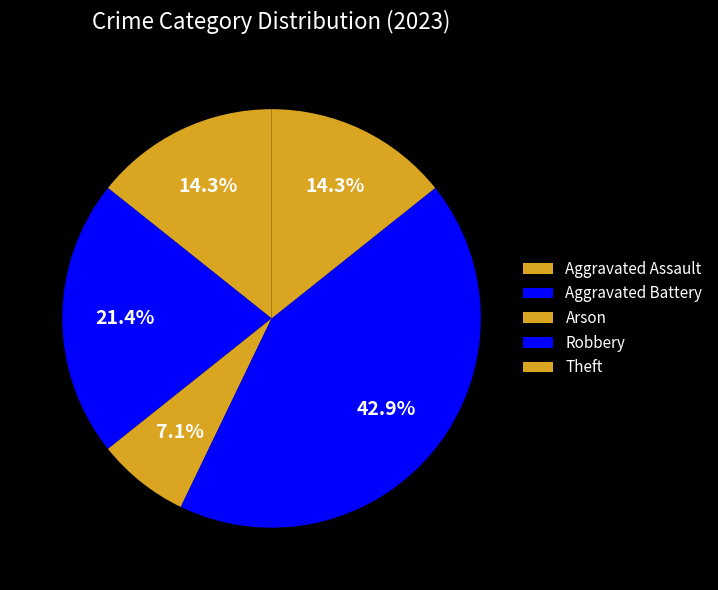

Is there any slice that represents more than half of the pie?

No